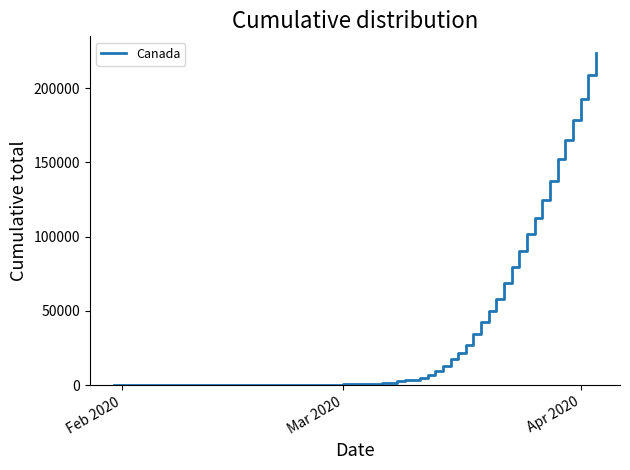

What is the difference between the maximum and minimum values?

223618